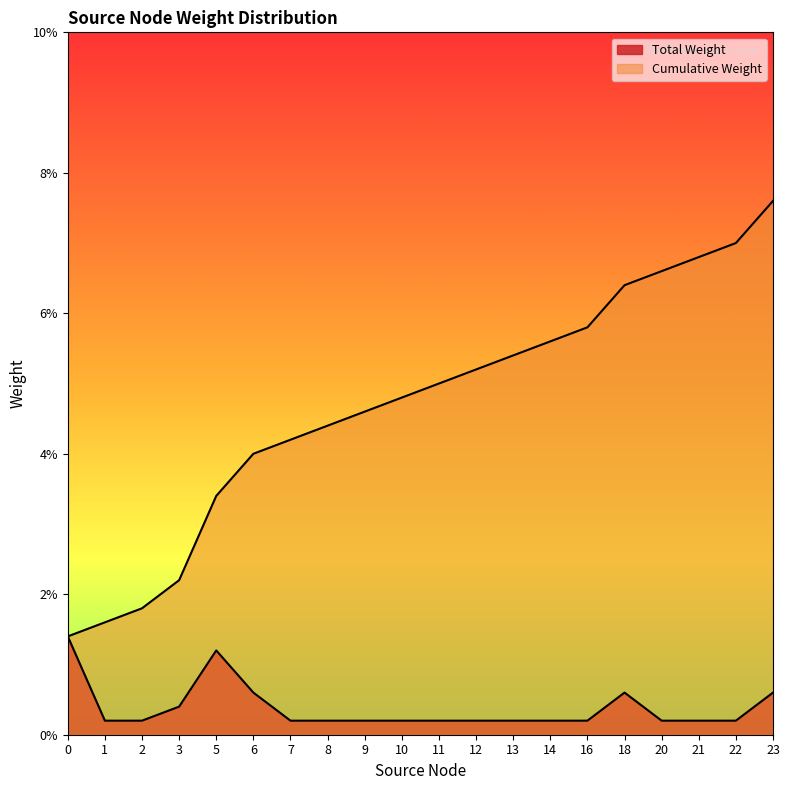

How many lines are shown in the chart?

2